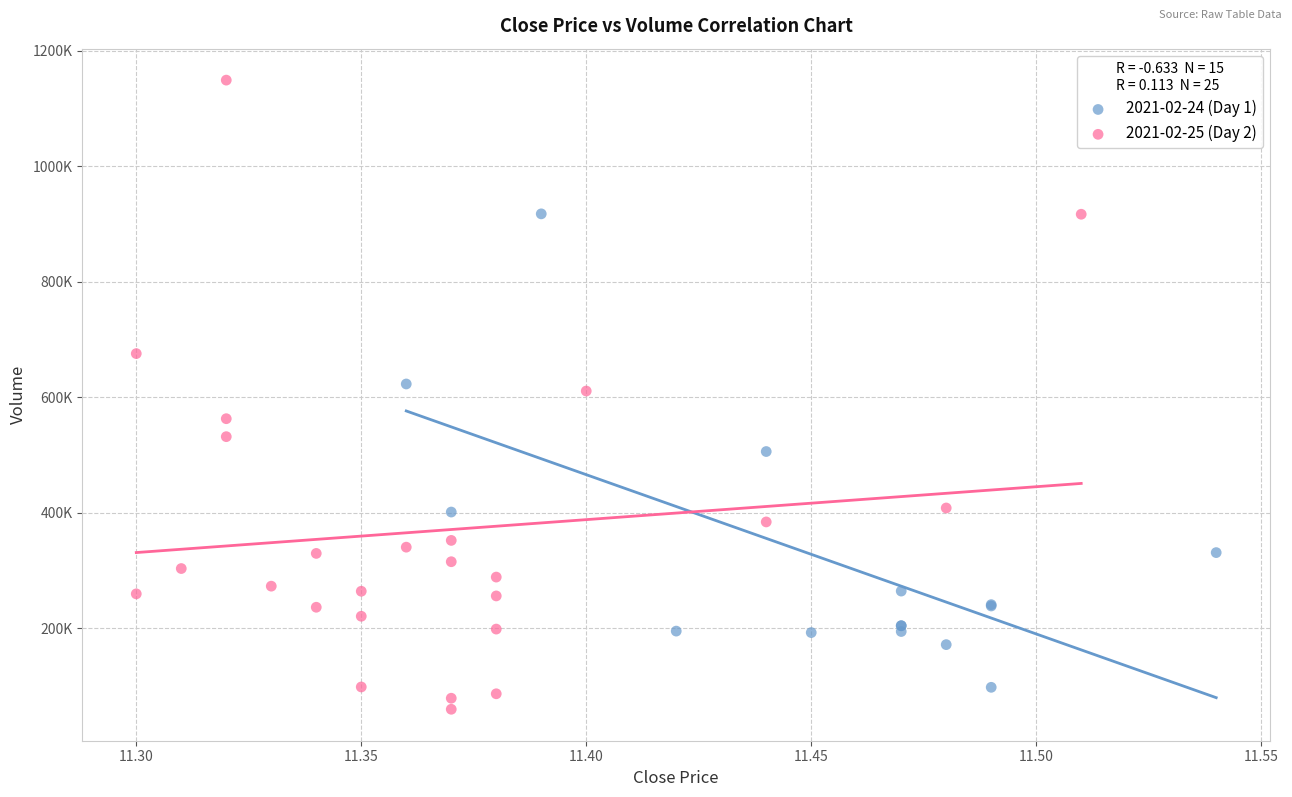

Which series contains the lowest Y value?

2021-02-25 (Day 2)